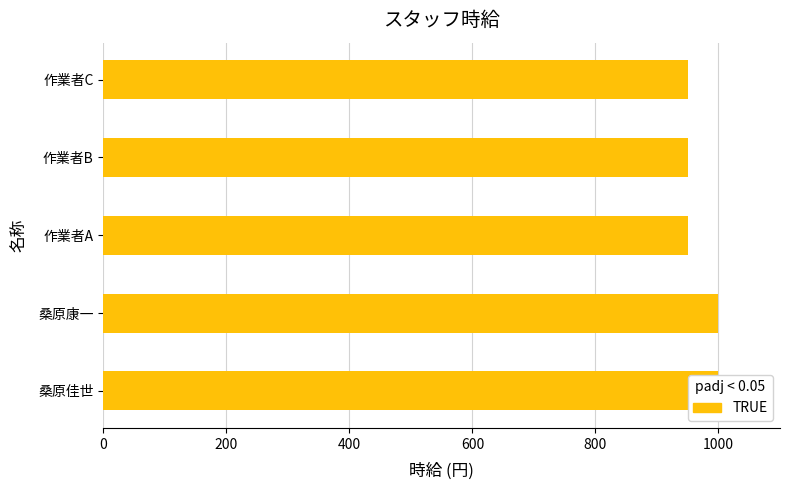

True or false: the data shows 1600 at 作業者A.

False